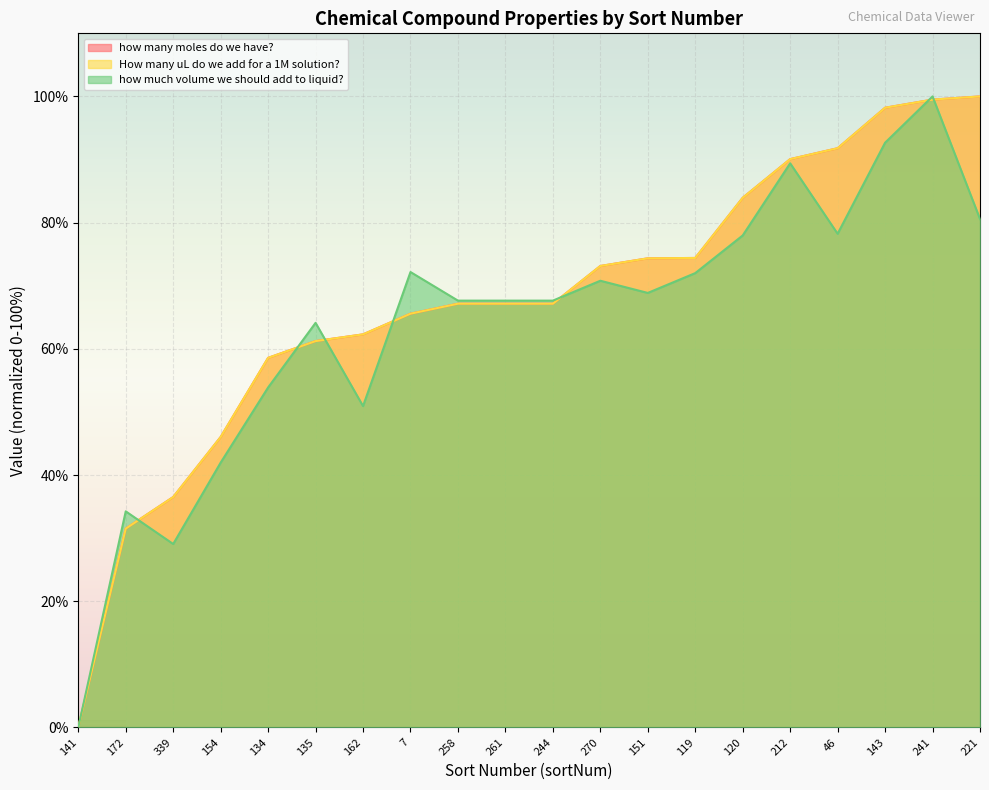

At which label does how much volume we should add to liquid? reach its minimum?

141